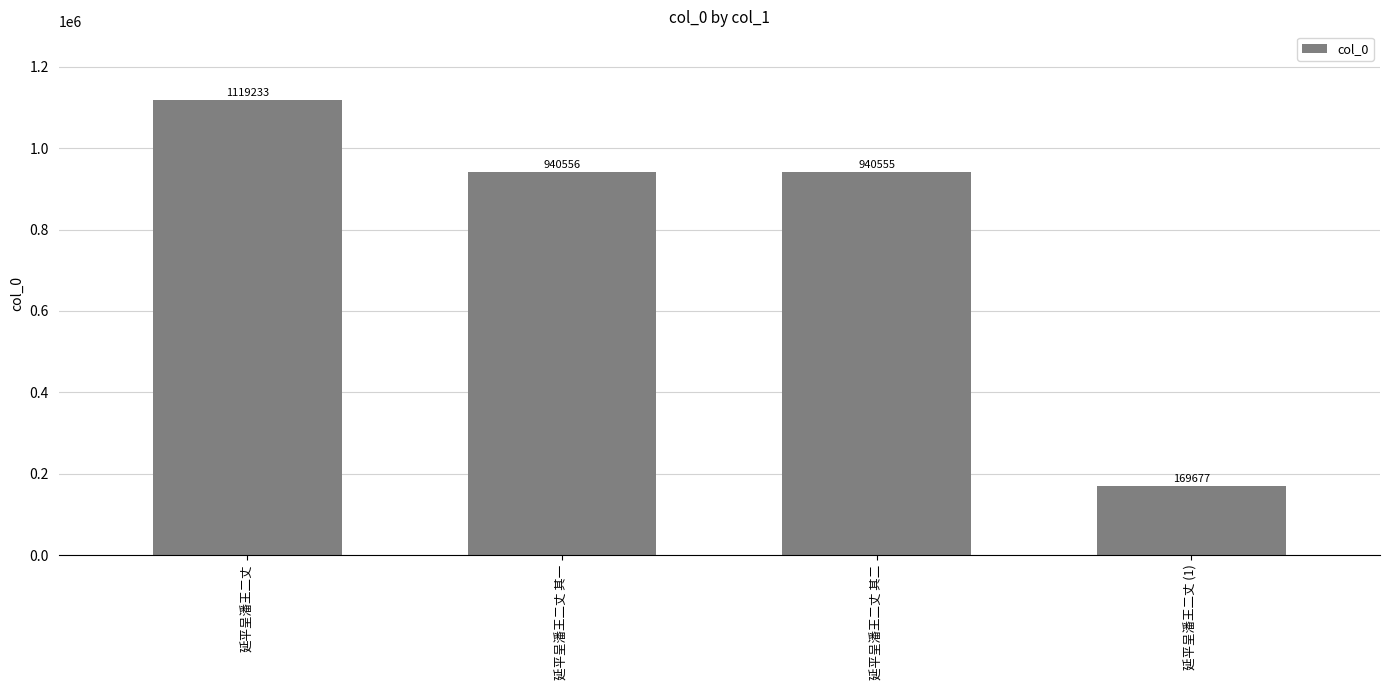

What is the average value?

792505